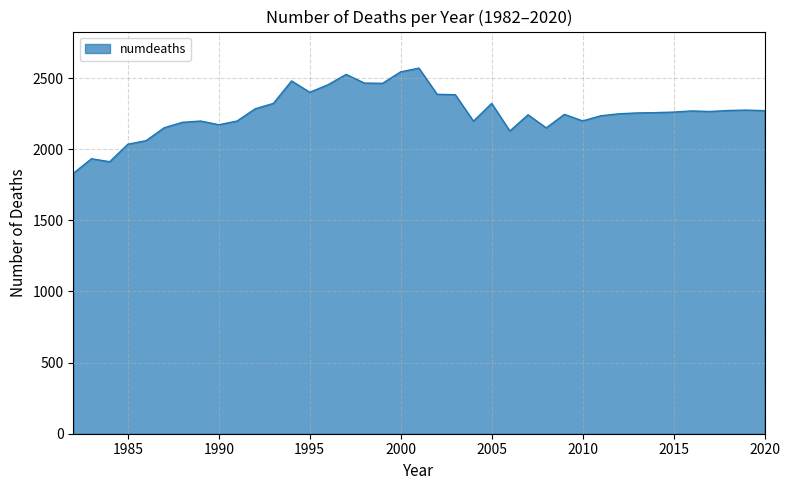

What is the difference between the second highest and second lowest values?

632